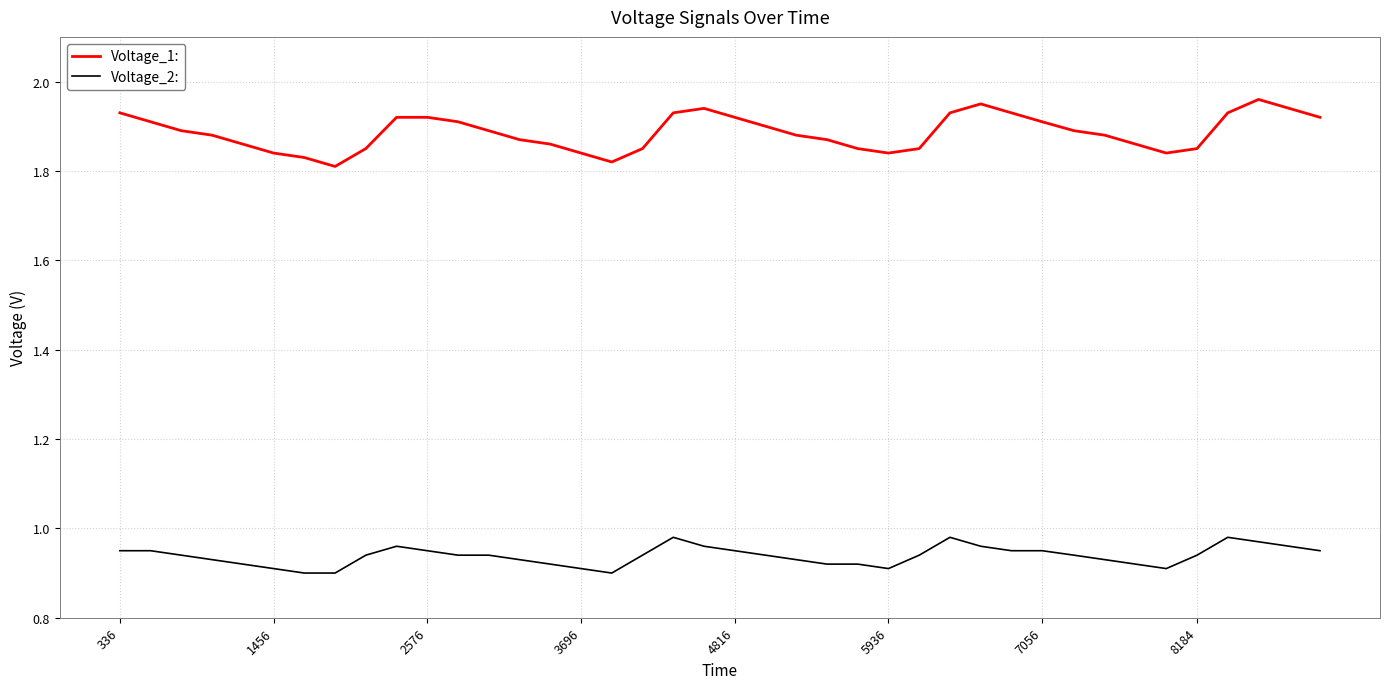

Rank the series by their maximum value, from lowest to highest.

Voltage_2:, Voltage_1: